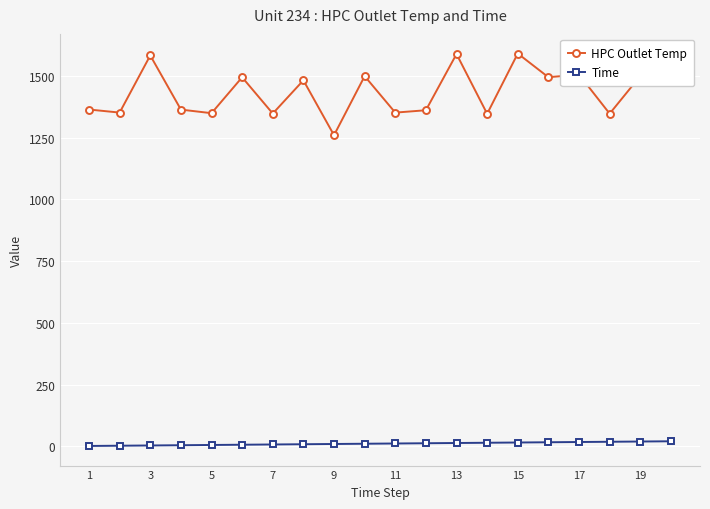

Rank the series by their maximum value, from lowest to highest.

Time, HPC Outlet Temp